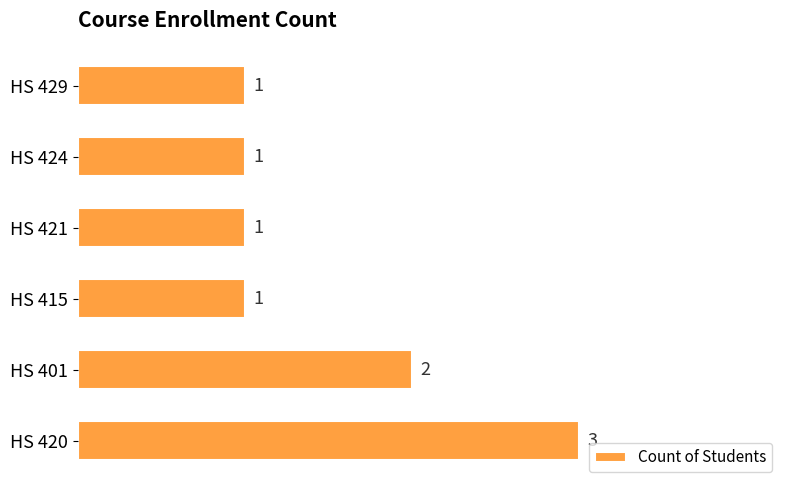

At which category does the chart reach its peak across all series?

HS 420